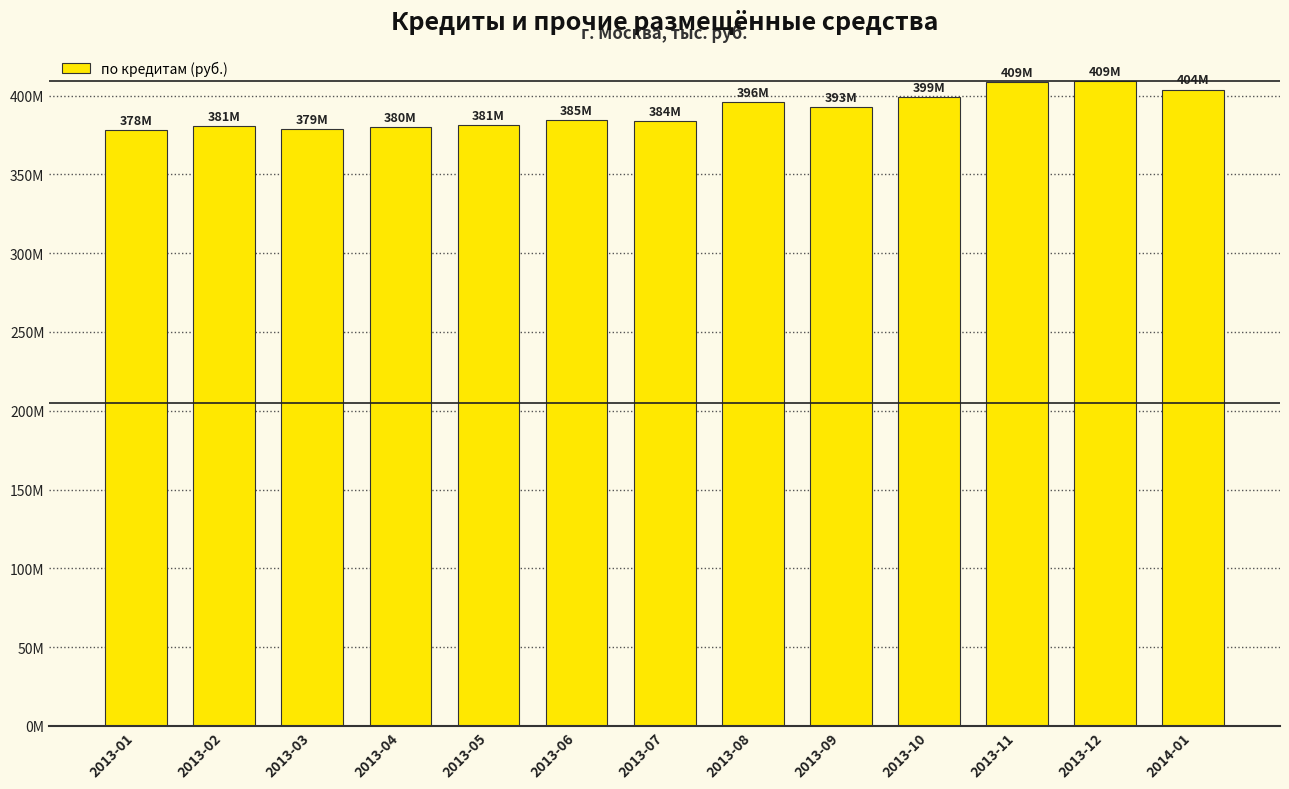

What is the maximum value shown in the chart?

409480505